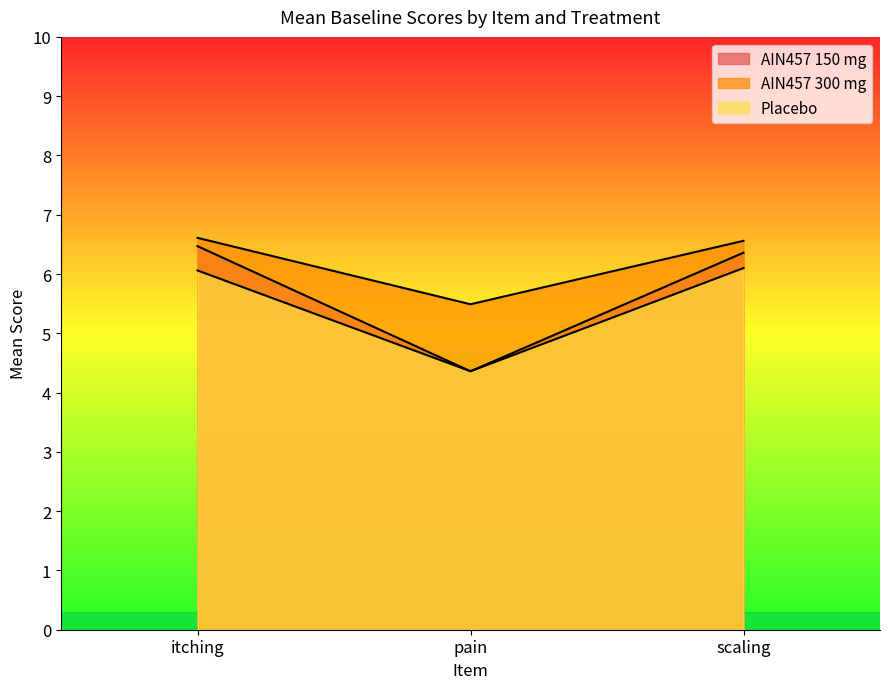

Is it true that Placebo equals 6.1 at itching?

True